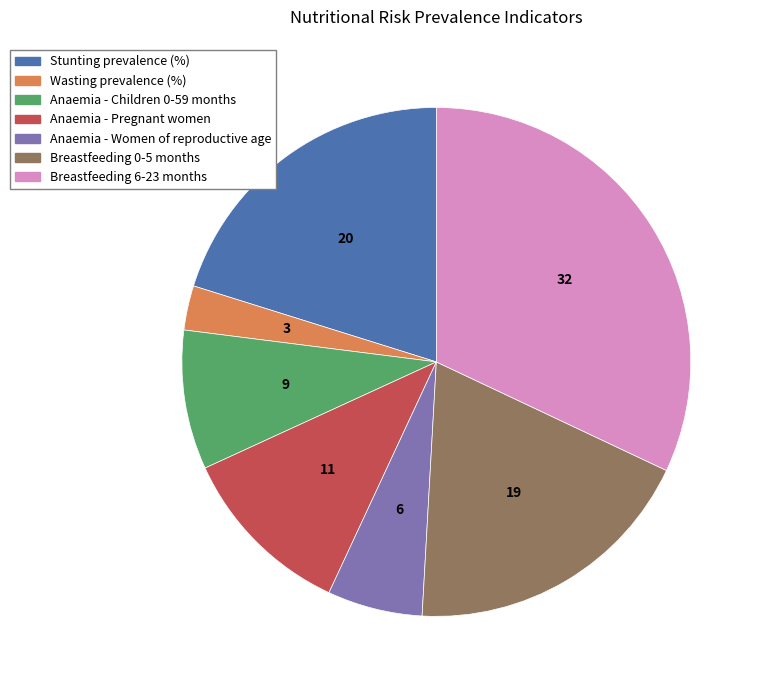

Does Breastfeeding 0-5 months represent more than half of the total?

No